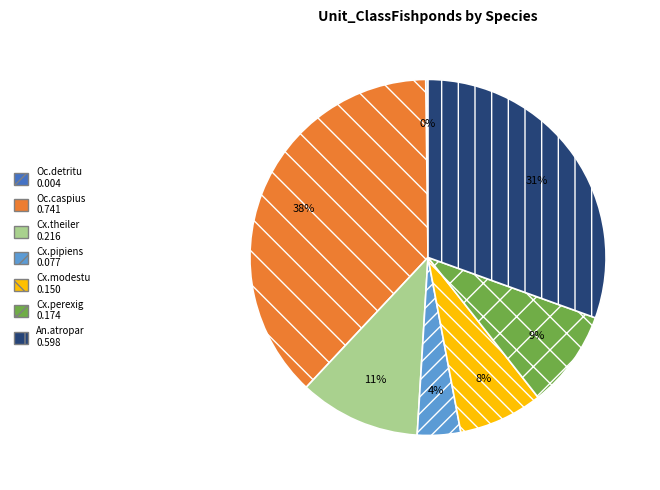

To the nearest percent, what is the average slice percentage?

14%